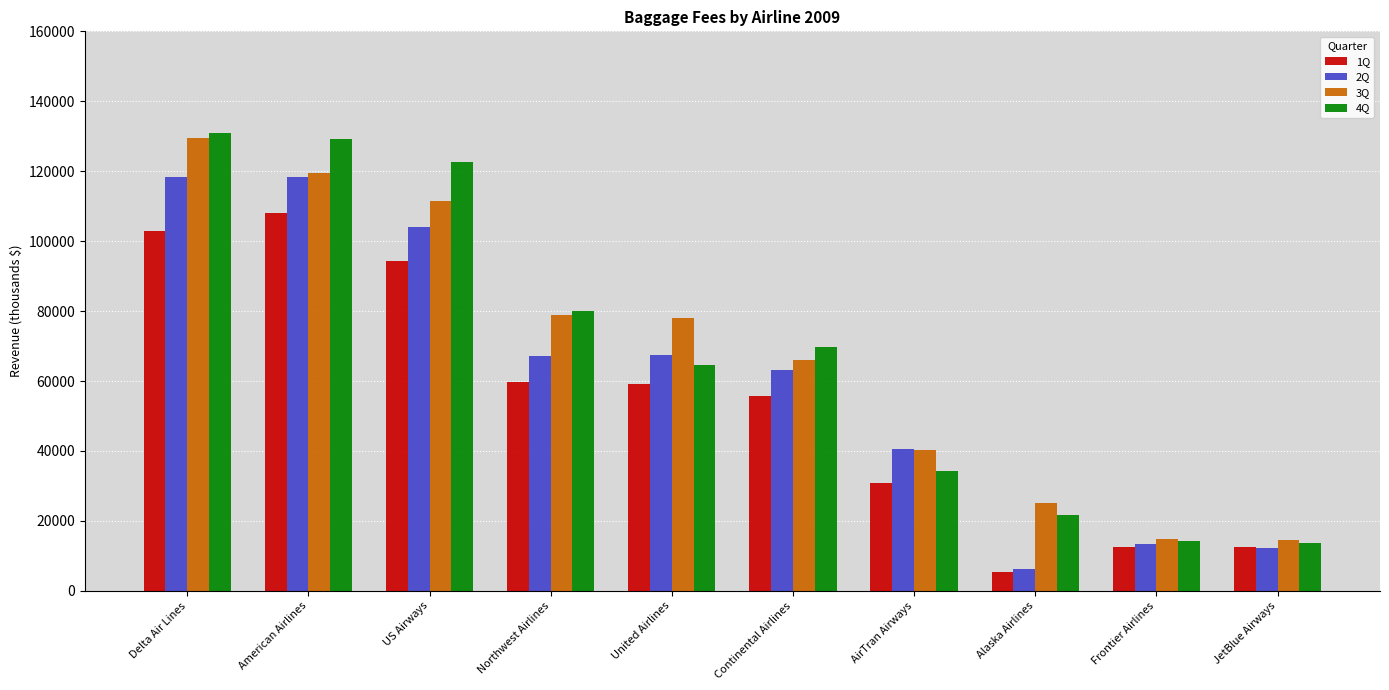

Is the value of 4Q at Northwest Airlines greater than the value of 2Q at Frontier Airlines?

Yes